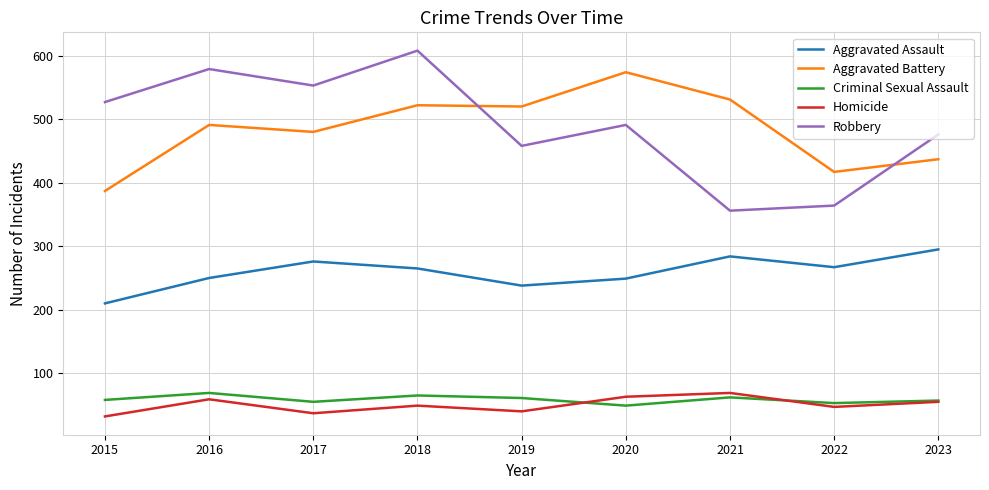

The value of Robbery at 2022 is 364. True or false?

True